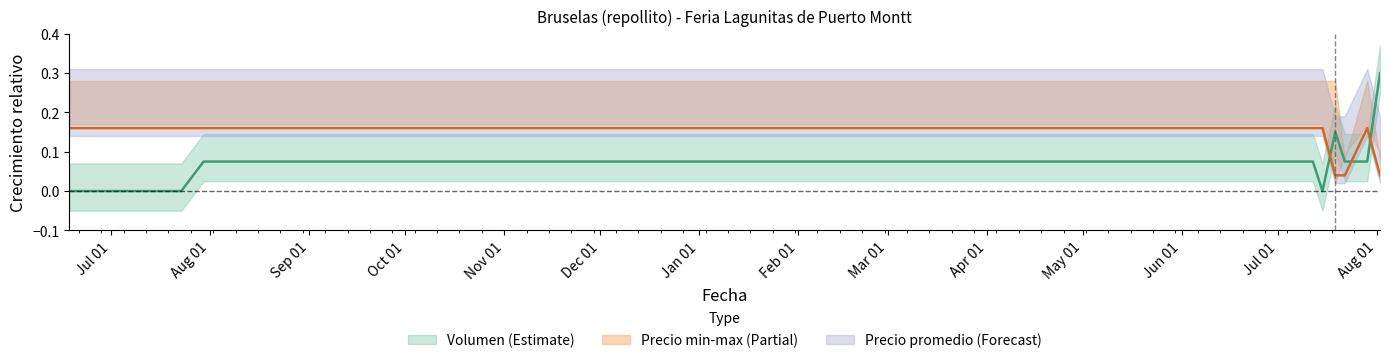

Where is the first local minimum for Volumen?

2022-07-15